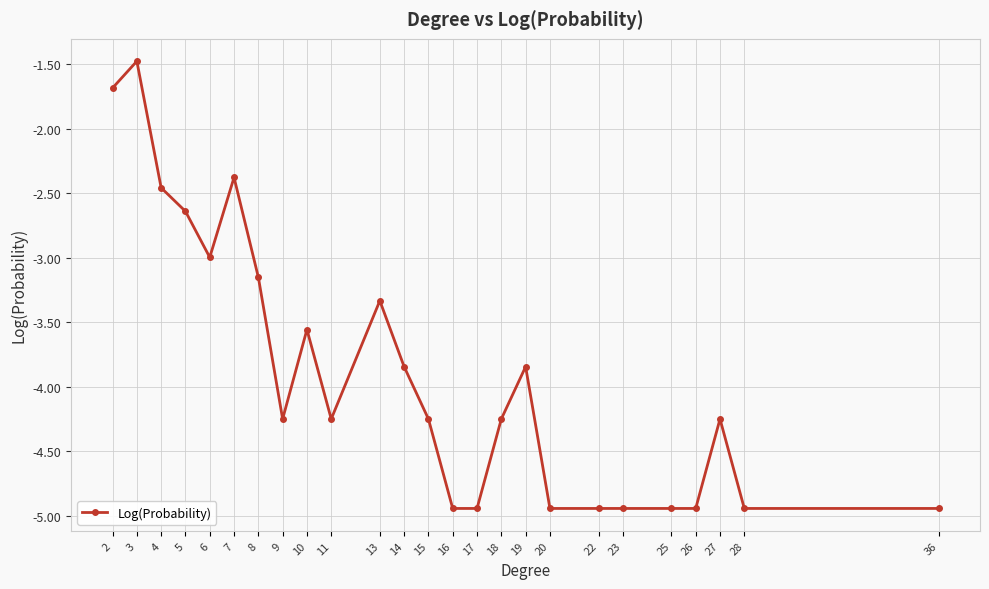

What is the sum of the values at 25 and 6?

-7.9